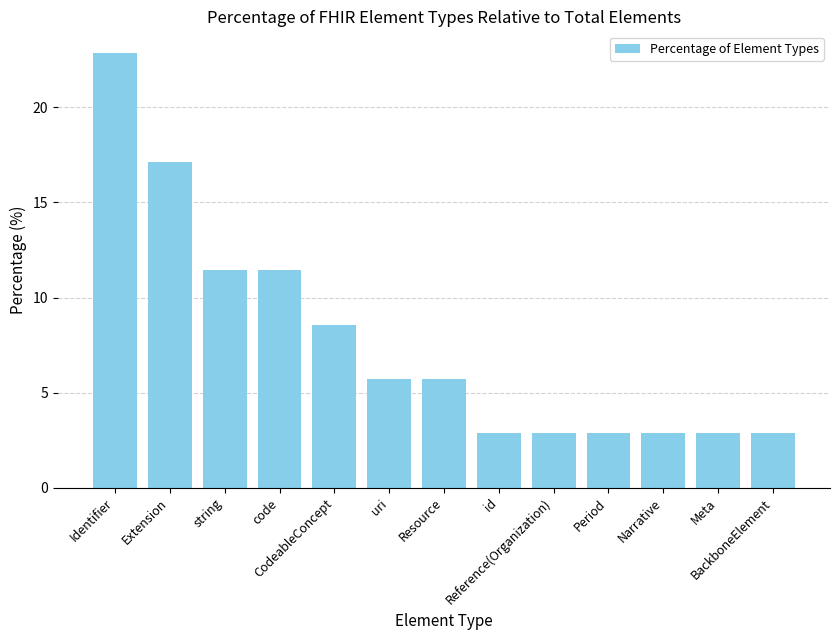

True or false: the data shows 15.5 at Identifier.

False